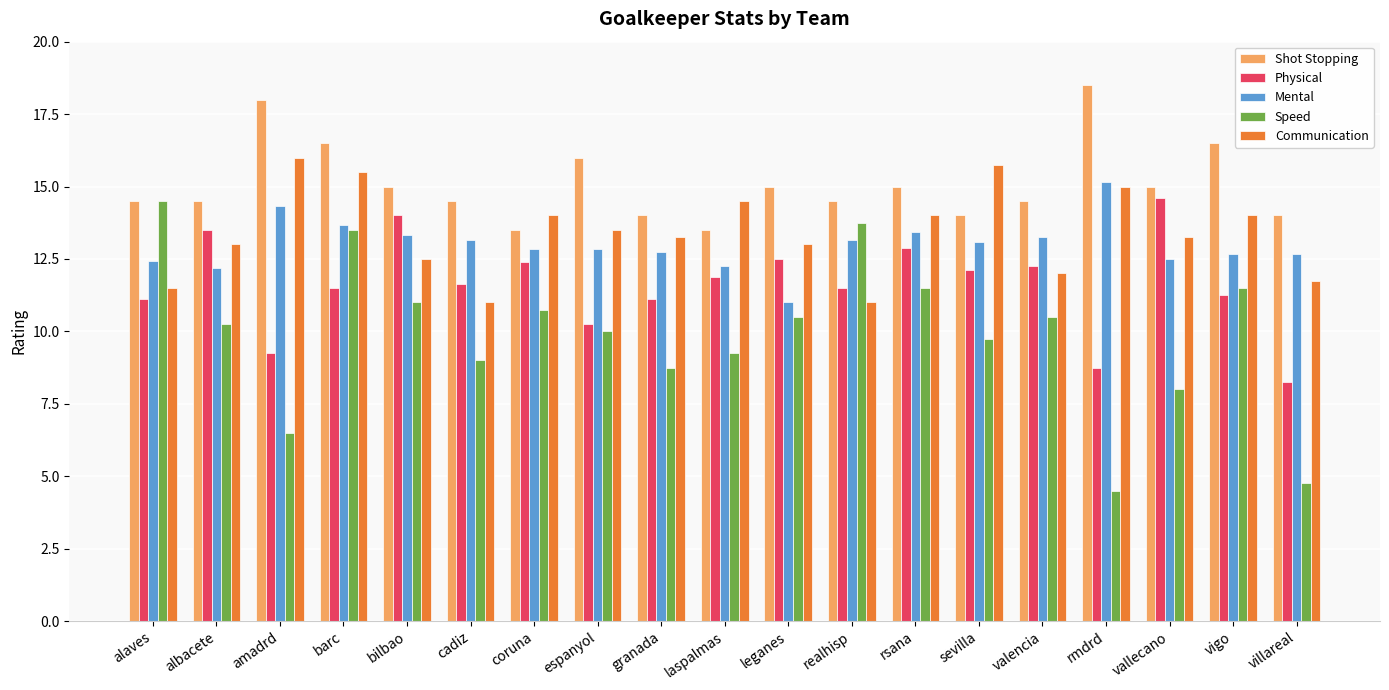

What position from the right is alaves?

19